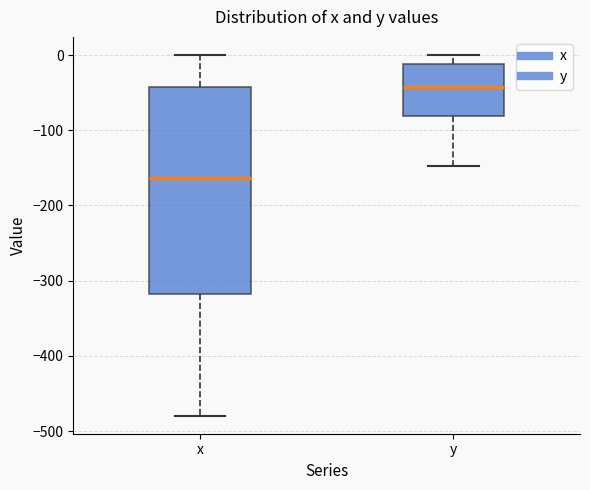

Which box is the tallest, from its lower edge to its upper edge?

x